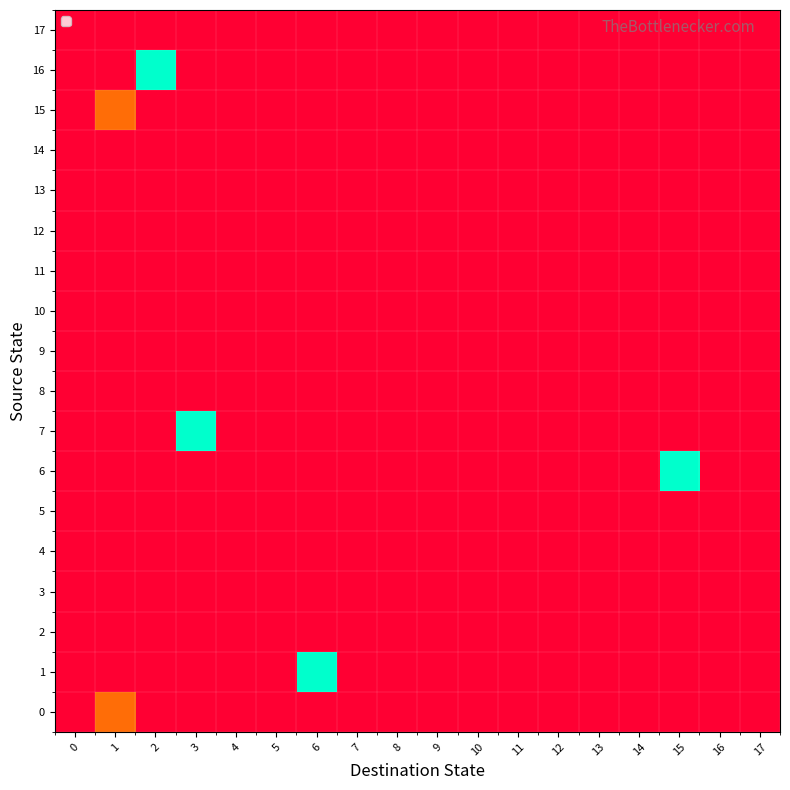

Rank the series by their maximum value, from highest to lowest.

1, 6, 7, 16, 0, 15, 2, 3, 4, 5, 8, 9, 10, 11, 12, 13, 14, 17